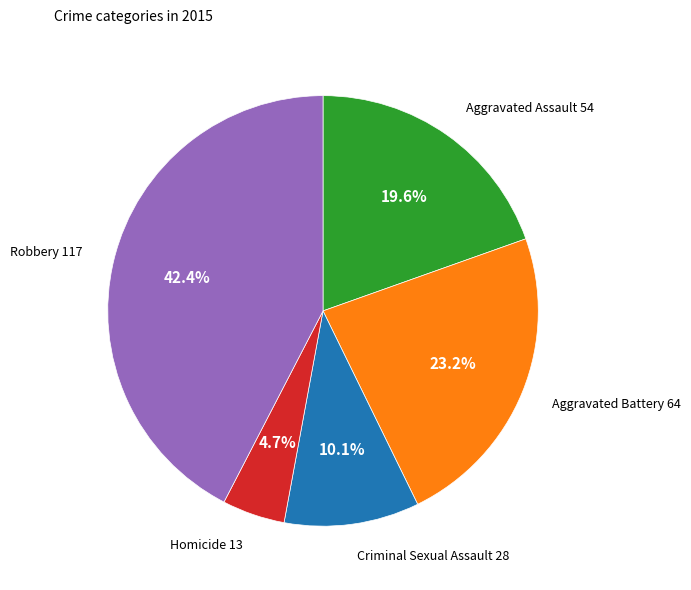

Does any single category account for the majority?

No